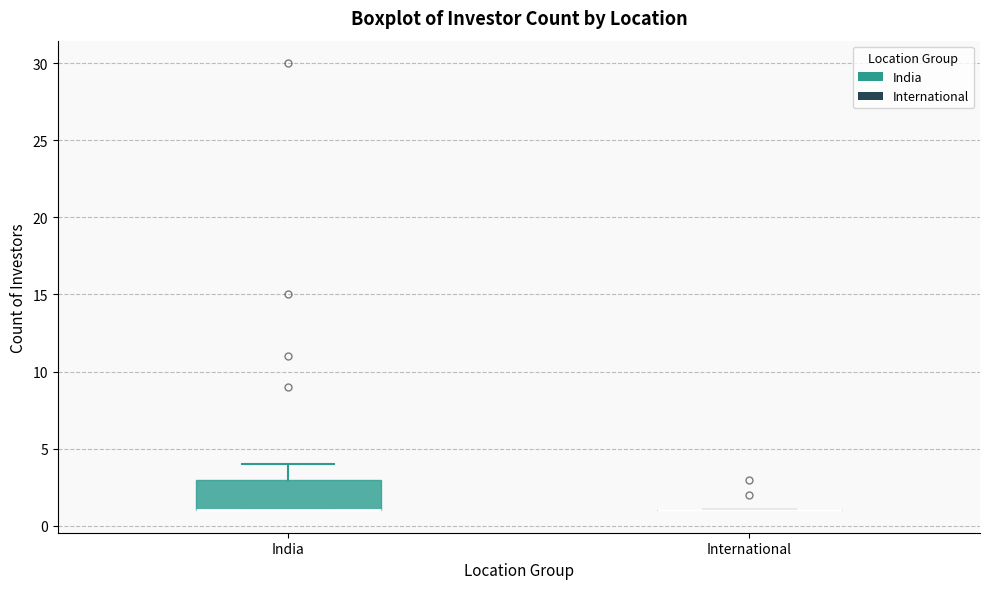

Reading left to right, transcribe this box plot: for each box, give where its median line is, the range the box spans, and where its two whiskers end, as read against the y-axis. The values are not printed on the chart, so give them approximately, as read against the axis.

India: median 1 (drawn on the box's lower edge), box 1 to 3, whiskers 1 to 4
International: box collapsed to a line at 1, whiskers 1 to 1